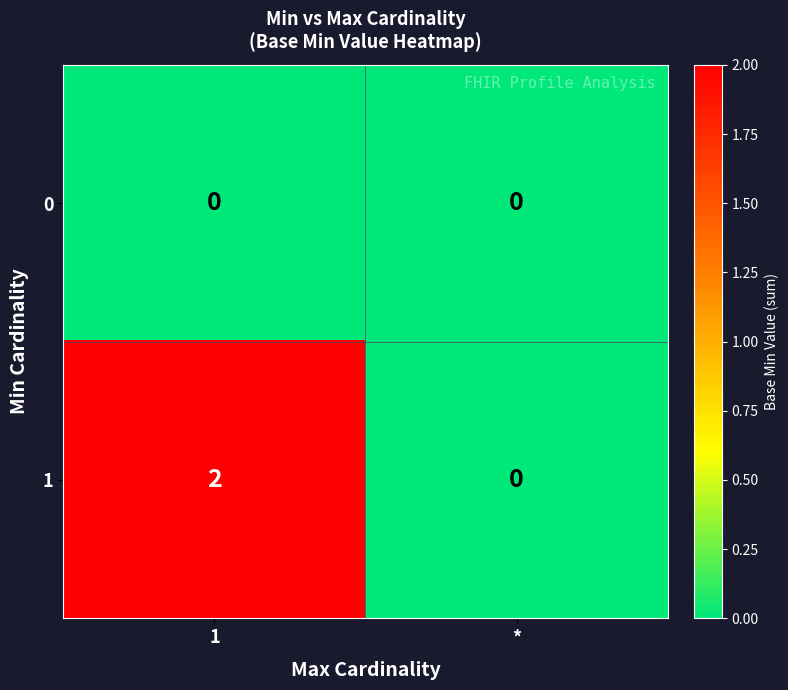

True or false: 0 has a value of 0 at *.

True